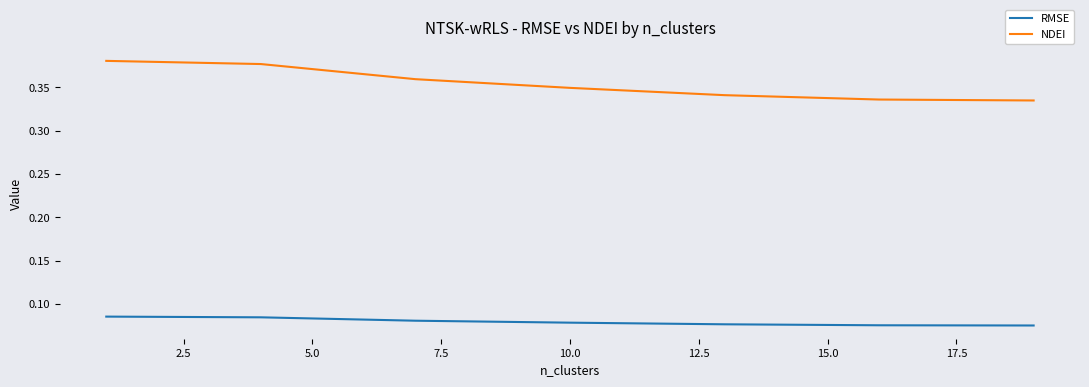

Which series has the largest range (max minus min)?

NDEI